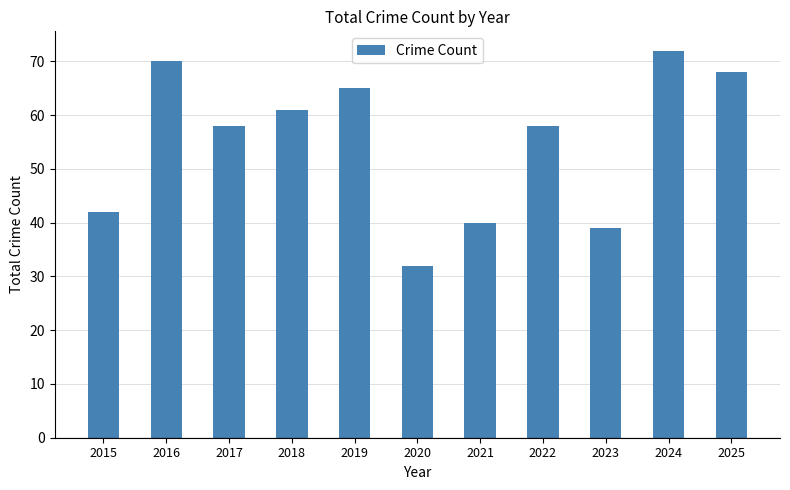

Count the number of data series in this chart.

1